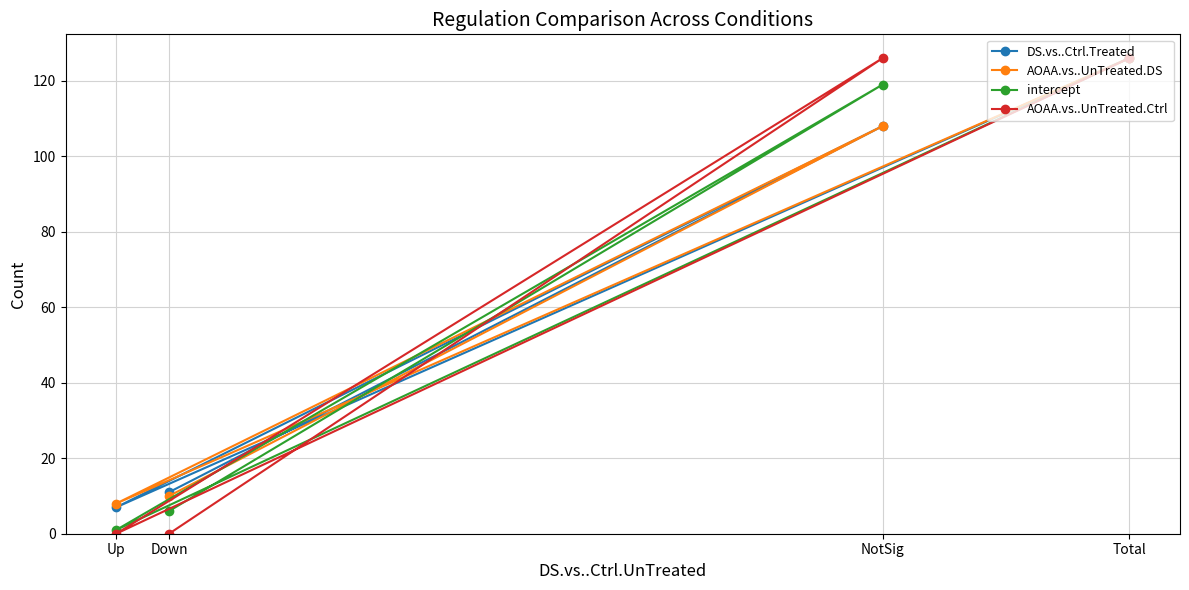

Rank the categories by AOAA.vs..UnTreated.Ctrl value from highest to lowest.

NotSig, Total, Down, Up